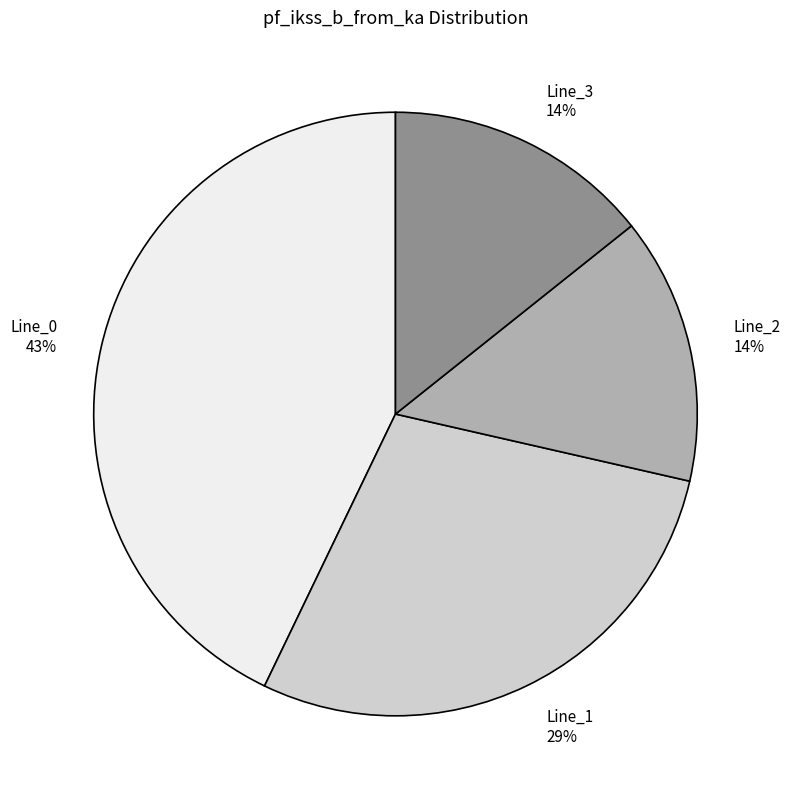

What is the largest slice in the pie chart?

Line_0